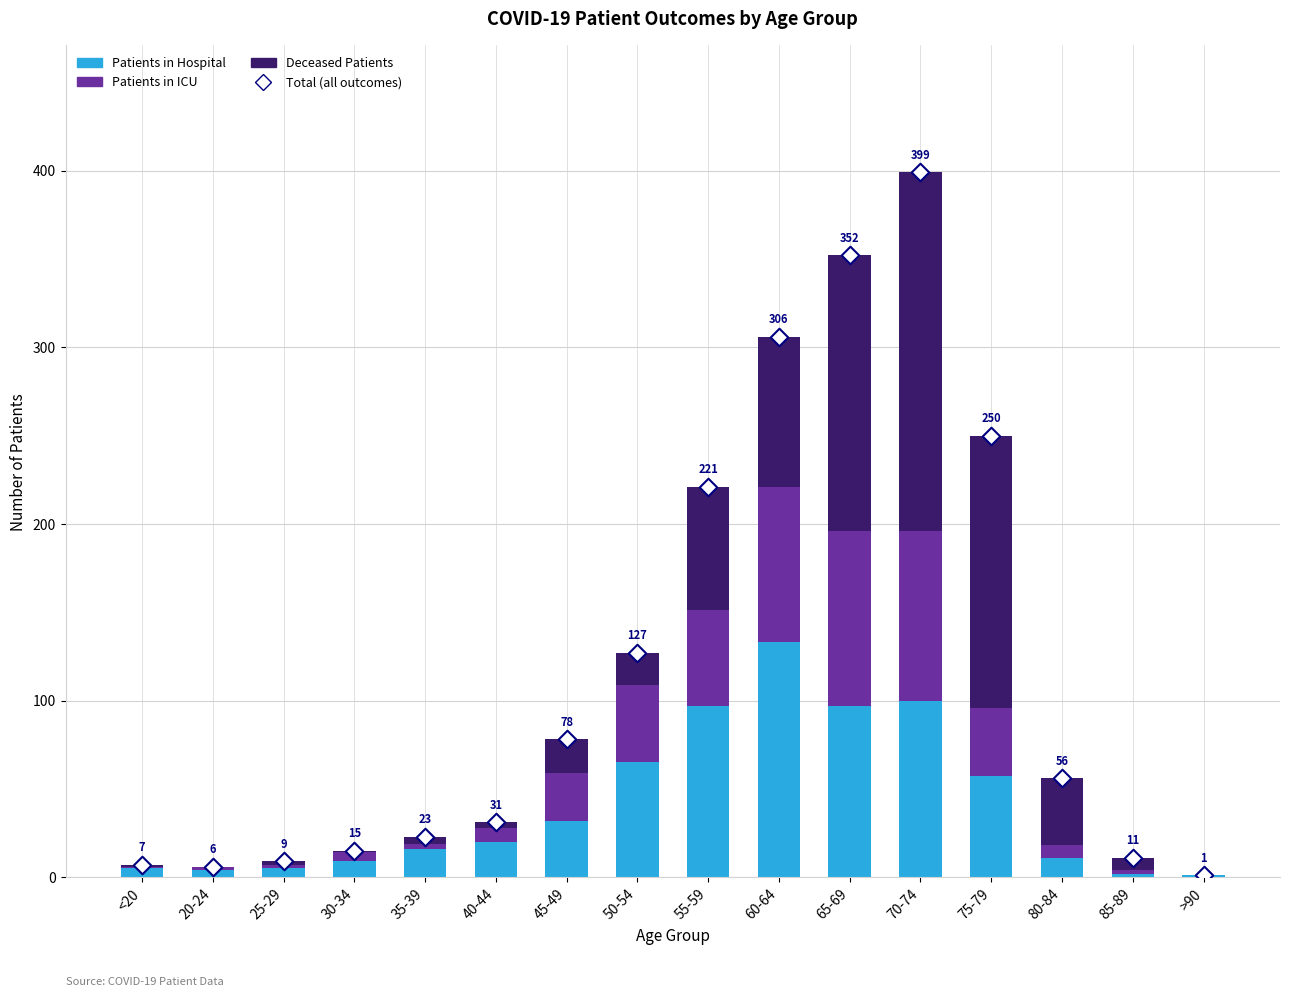

Which series has the largest total across all categories?

deceased_patients